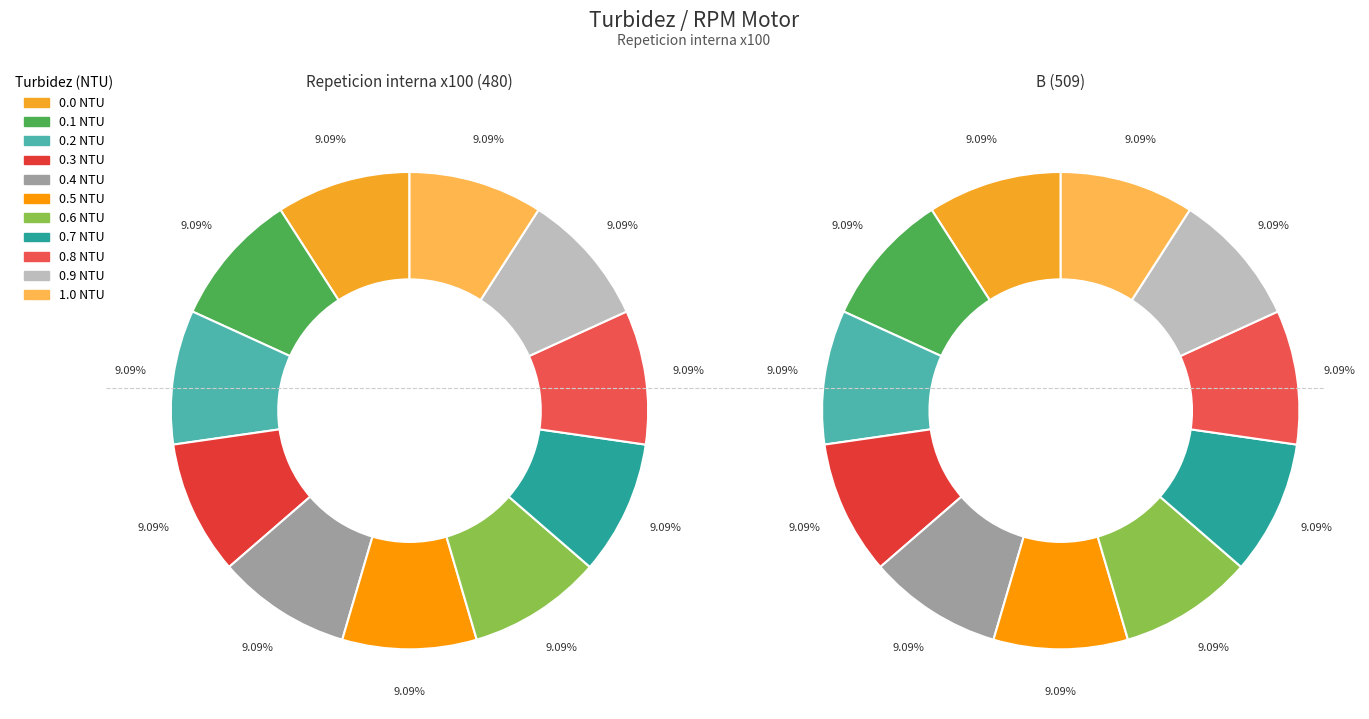

To the nearest percent, what is the average slice percentage?

9%